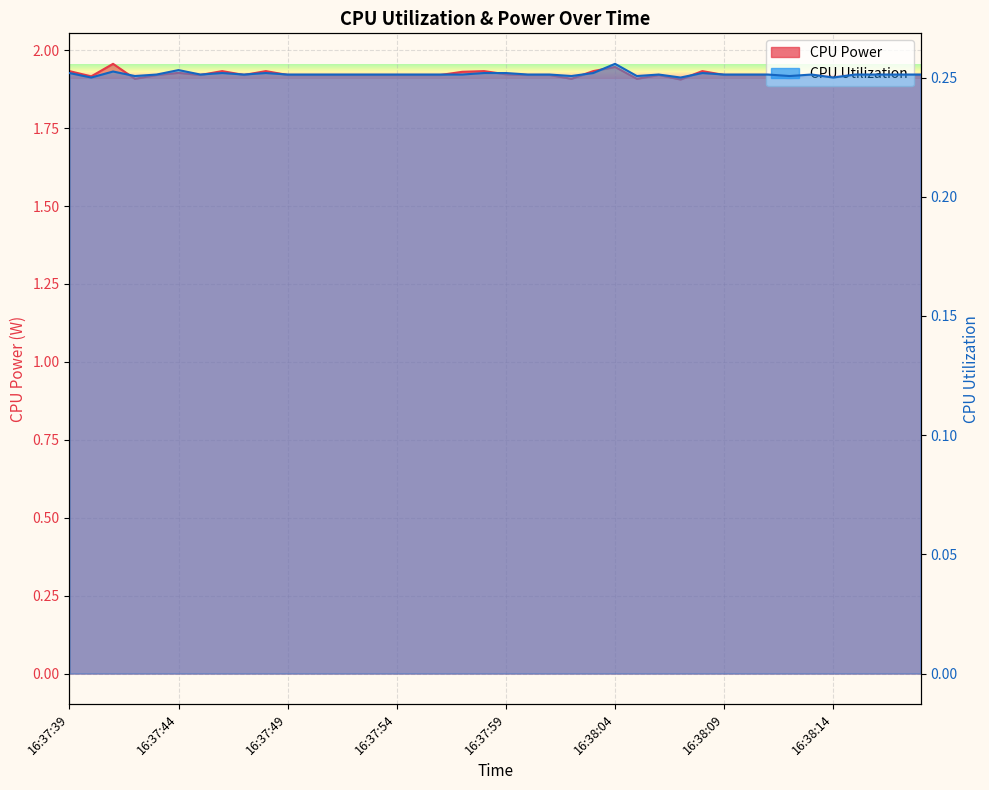

Is it true that CPU Utilization equals 0.3 at 16:37:46?

True